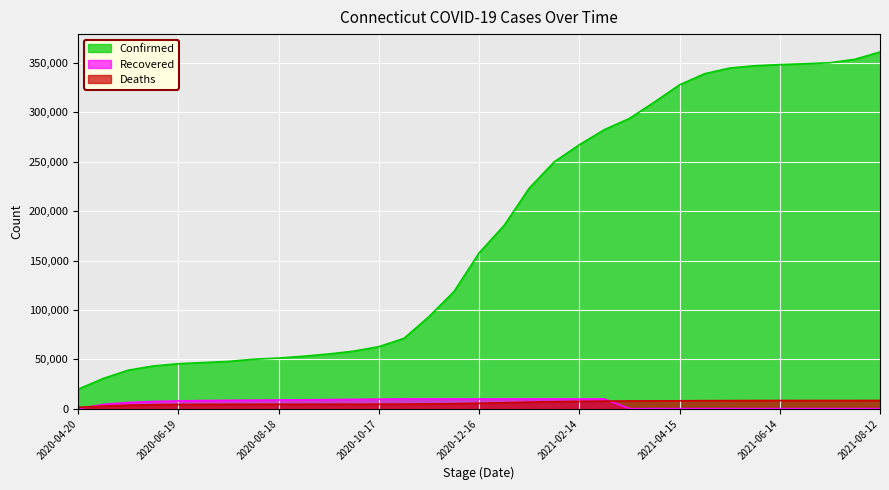

What is the value of the Recovered point at the 12th from the left?

9408